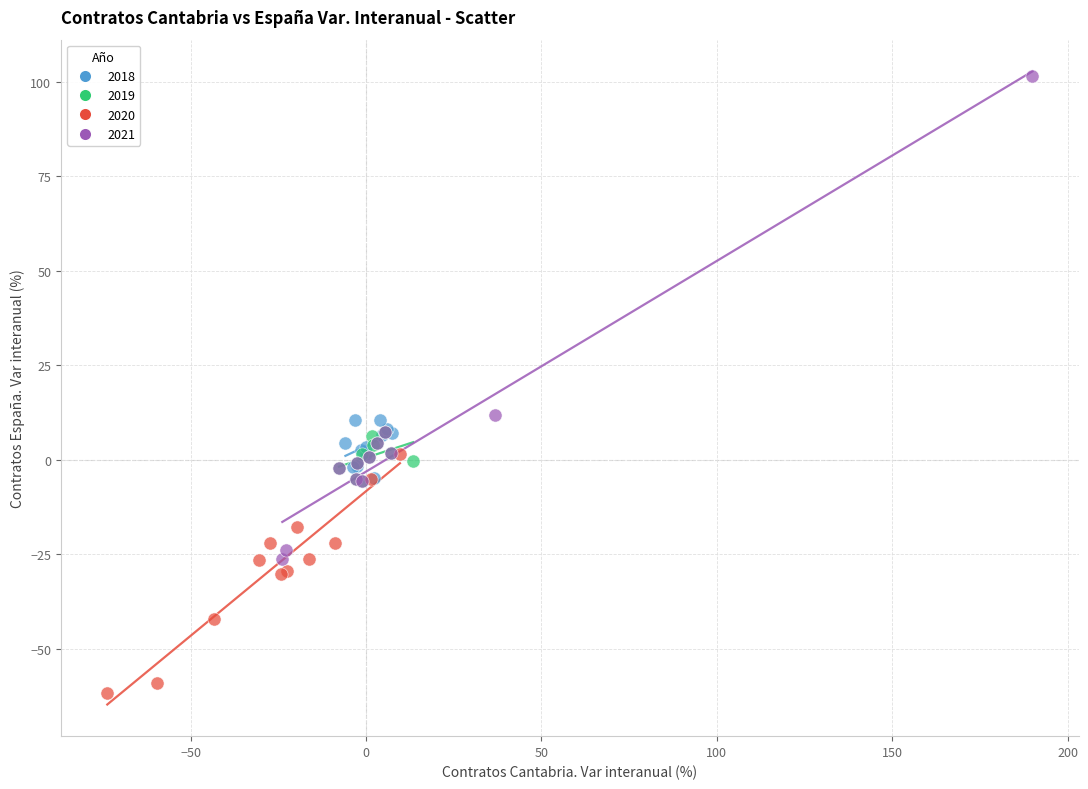

Which series reaches the minimum Y coordinate?

2020